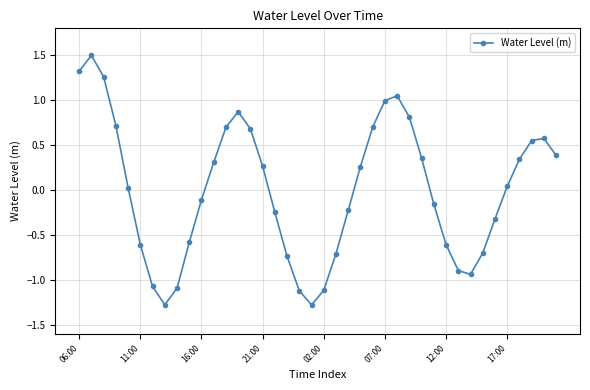

What is the difference between the maximum and second lowest values?

2.8